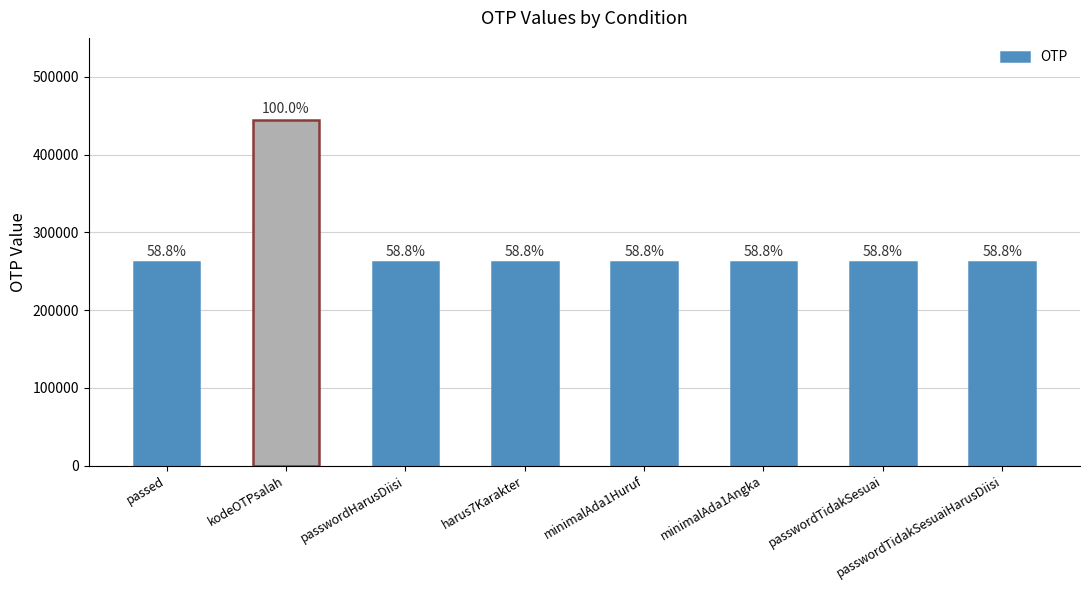

Does the chart contain any negative values?

No